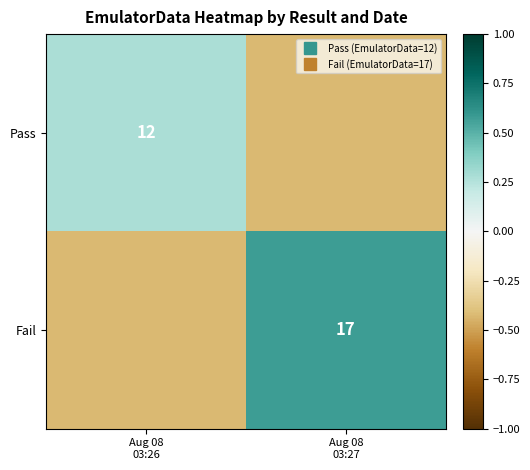

Where does the Fail series first go above 0?

Aug 08 03:27